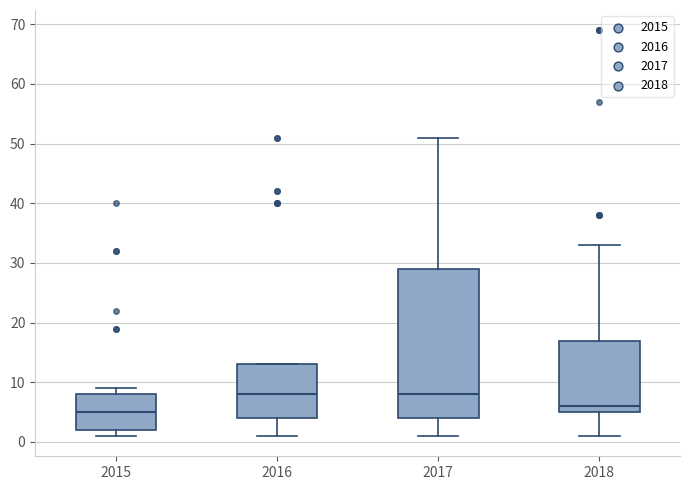

Where does the lower whisker of the box at x = 2016 end on the y-axis? The values are not printed on the chart, so give them approximately, as read against the axis.

1